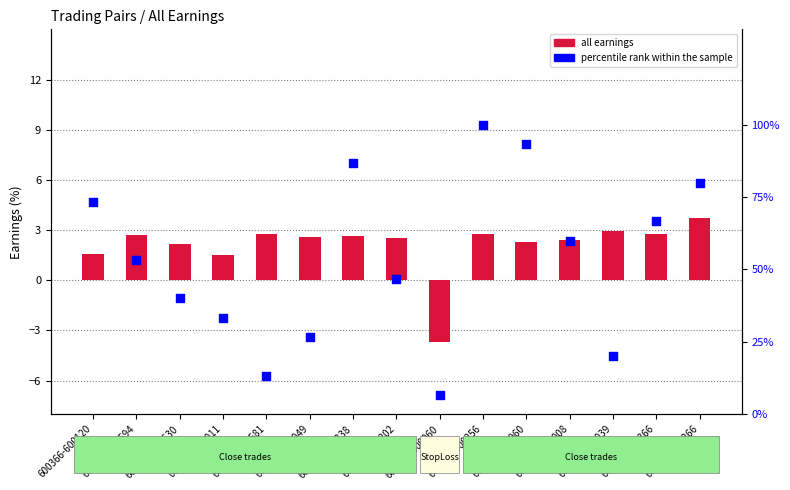

At which category is the sum across all series the highest?

601139-600256